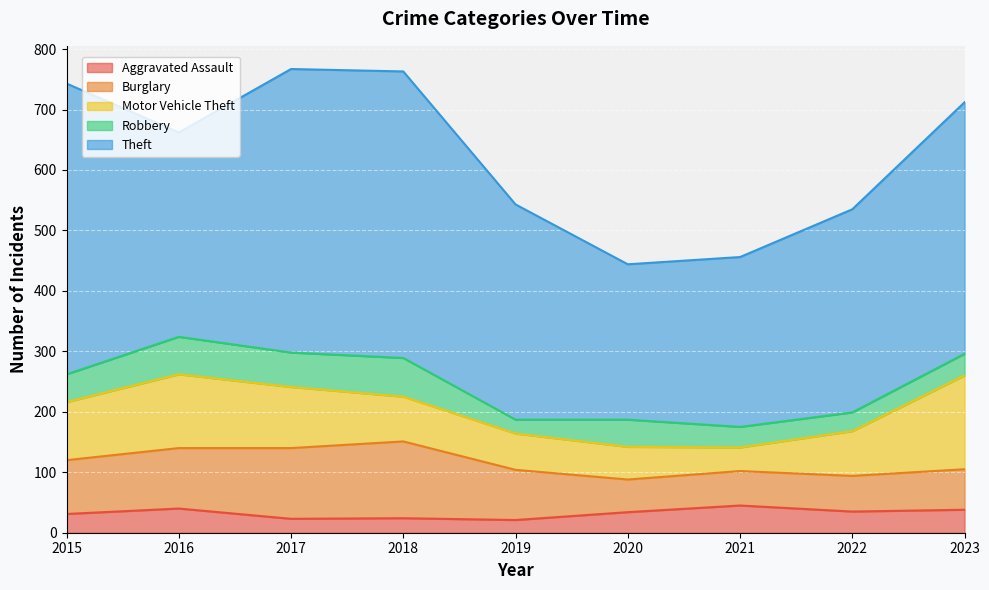

The value of Robbery at 2017 is 96. True or false?

False